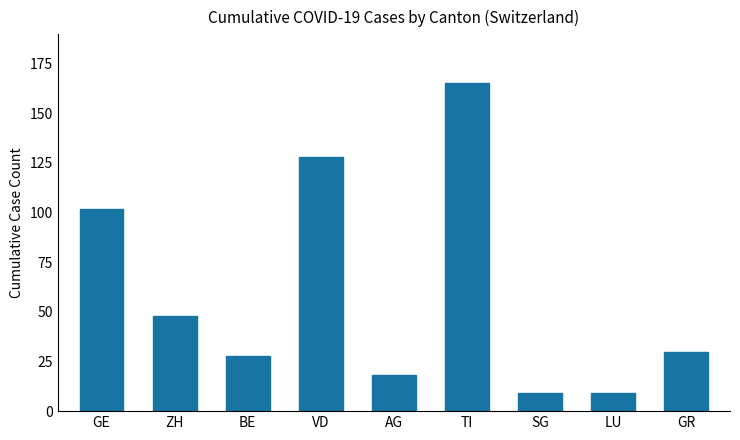

What is the value of the 2nd bar from the left?

48